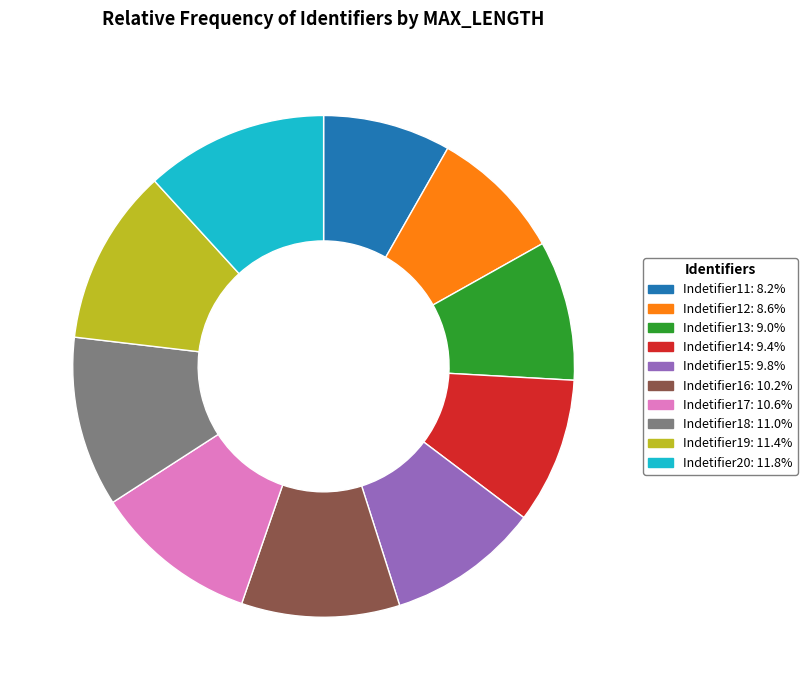

Count the number of slices in the pie.

10